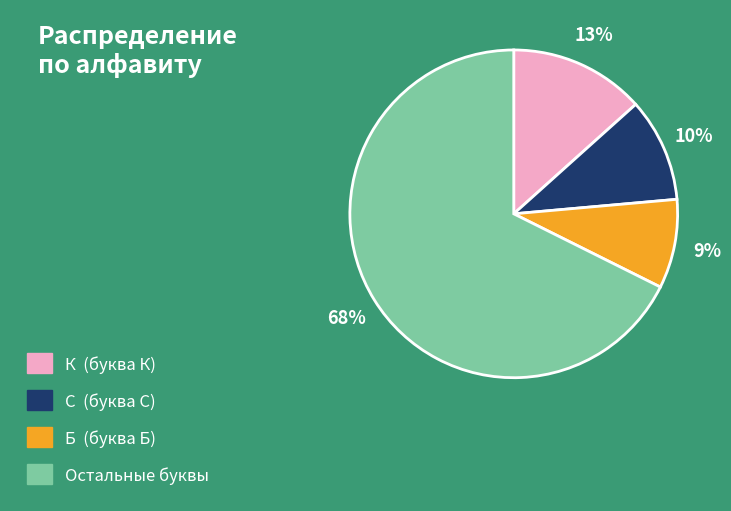

To the nearest percent, what is the average slice percentage?

25%